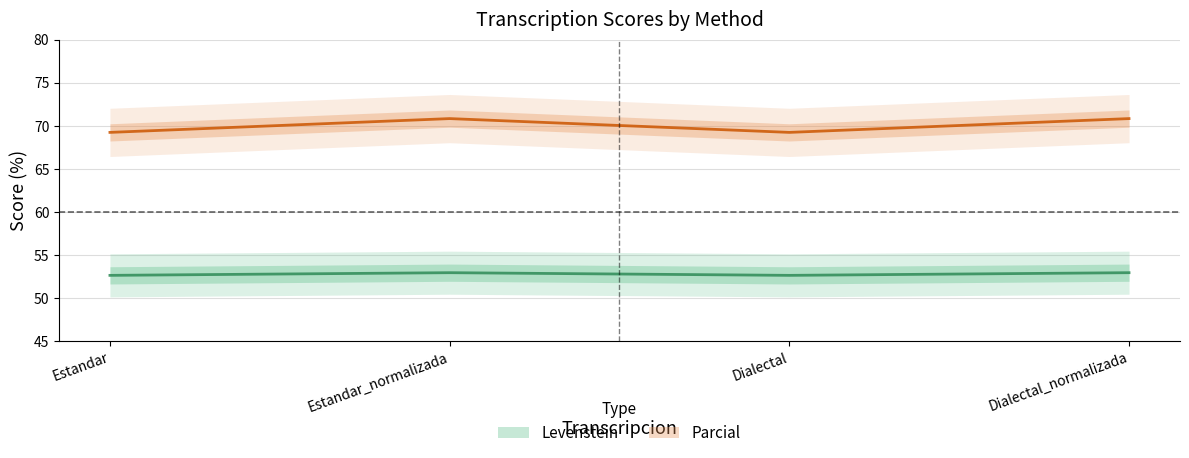

Reading left to right, list all the values displayed in this chart.

Levenstein: 52.6	52.9	52.6	52.9
Parcial: 69.2	70.8	69.2	70.8